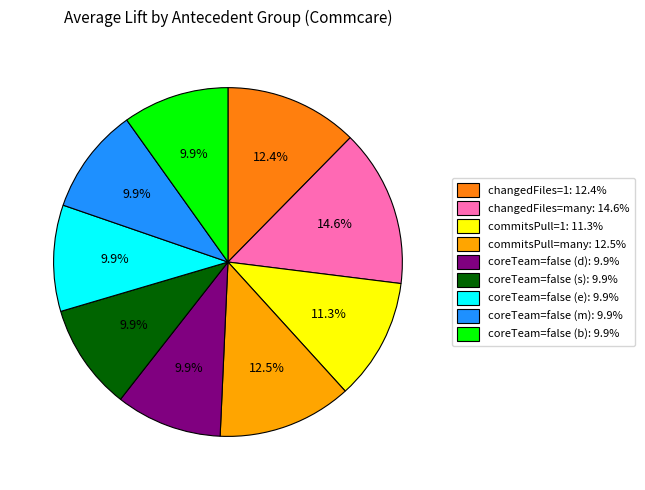

What is the total percentage of coreTeam=false (b): 9.9% and commitsPull=1: 11.3%?

21.1%